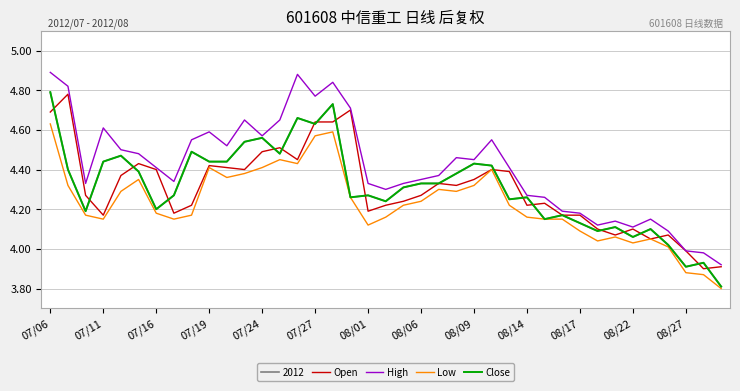

Is this an area chart (filled region under the line)?

No